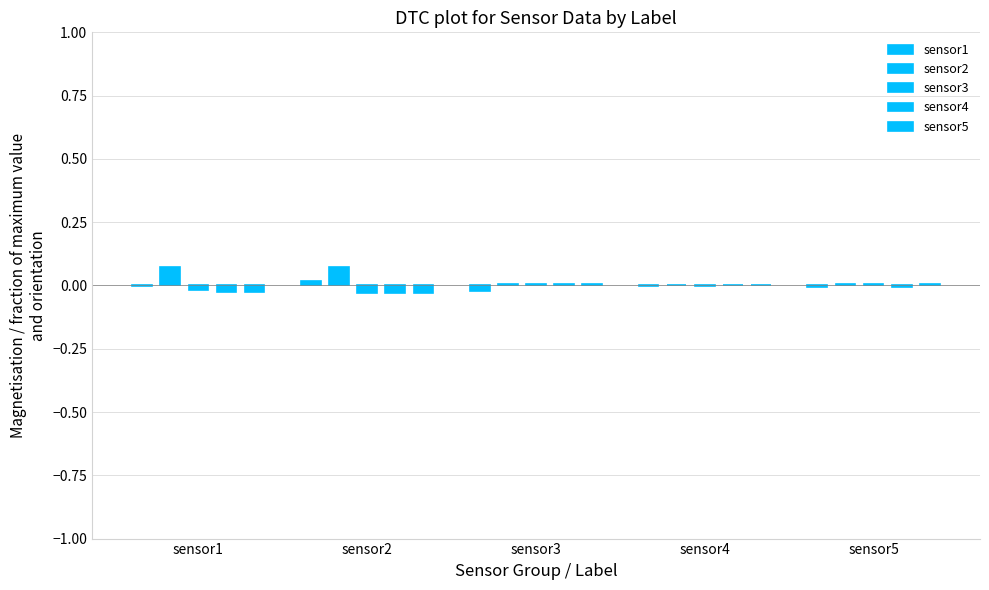

How many positive values does the sensor2 series have?

2